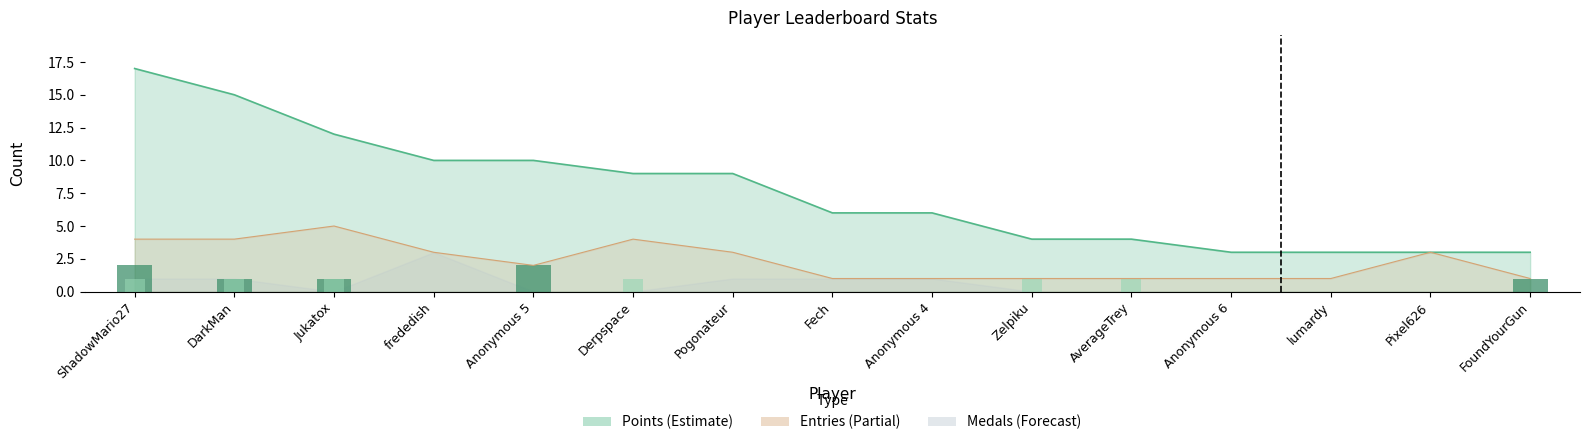

What position from the left is FoundYourGun?

15